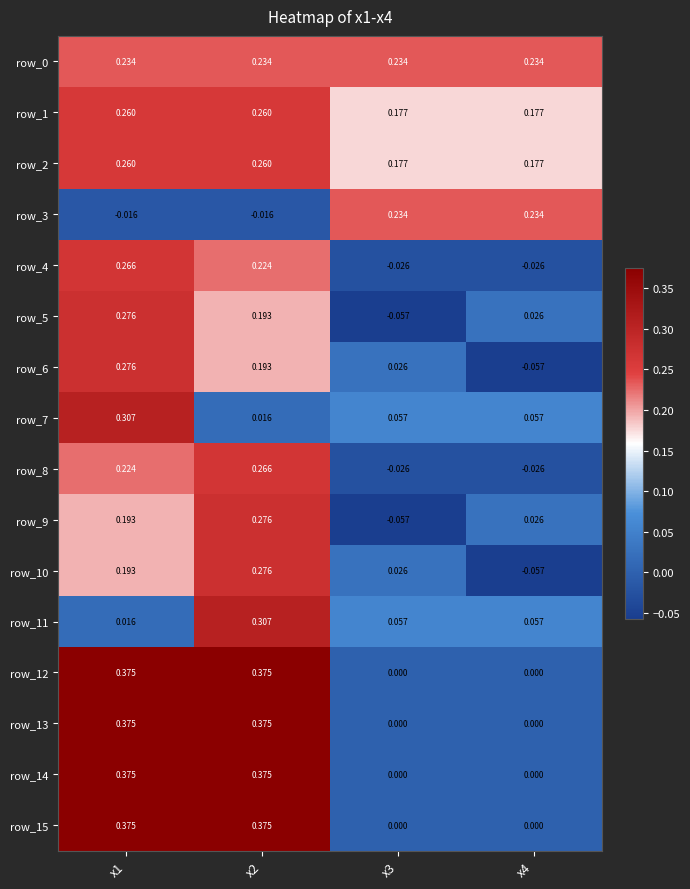

What is the total value across all series at x3?

0.8